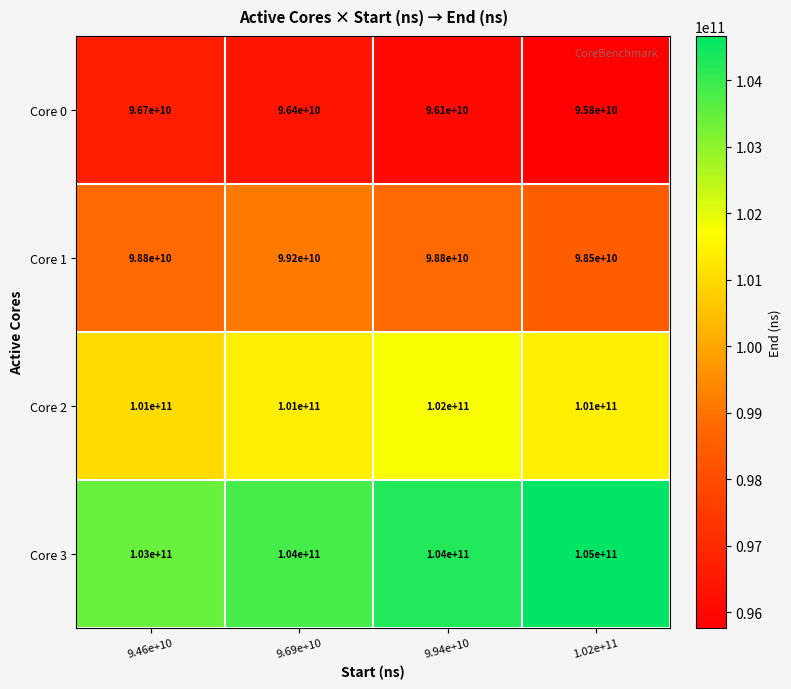

What is the difference between the maximum and minimum values in the Core 1 series?

700000000